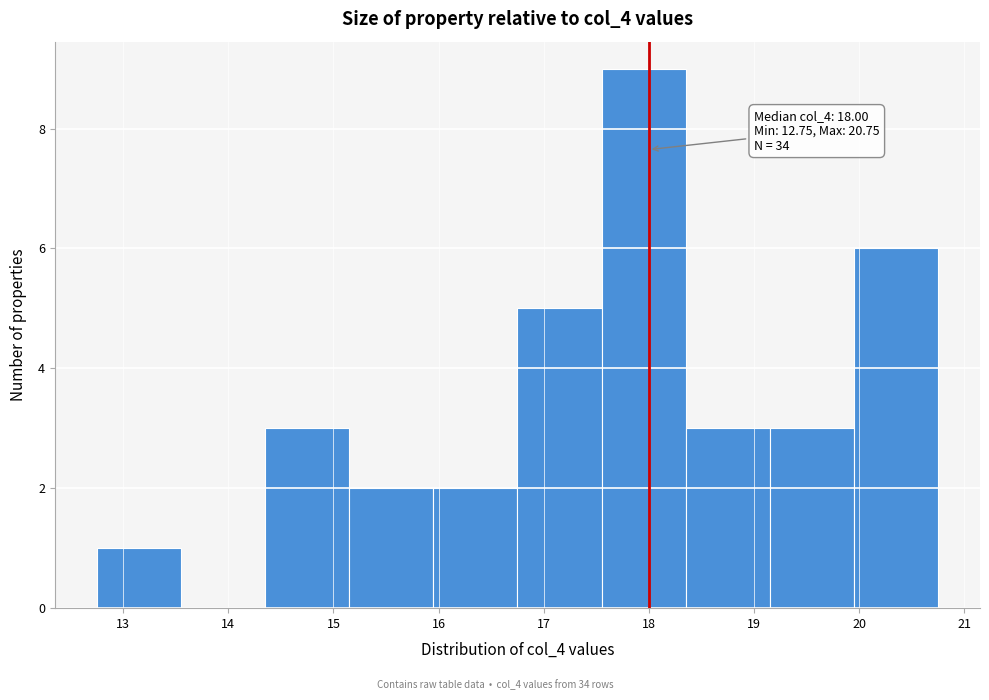

Which range on the x-axis has the tallest bar?

17.55 to 18.35